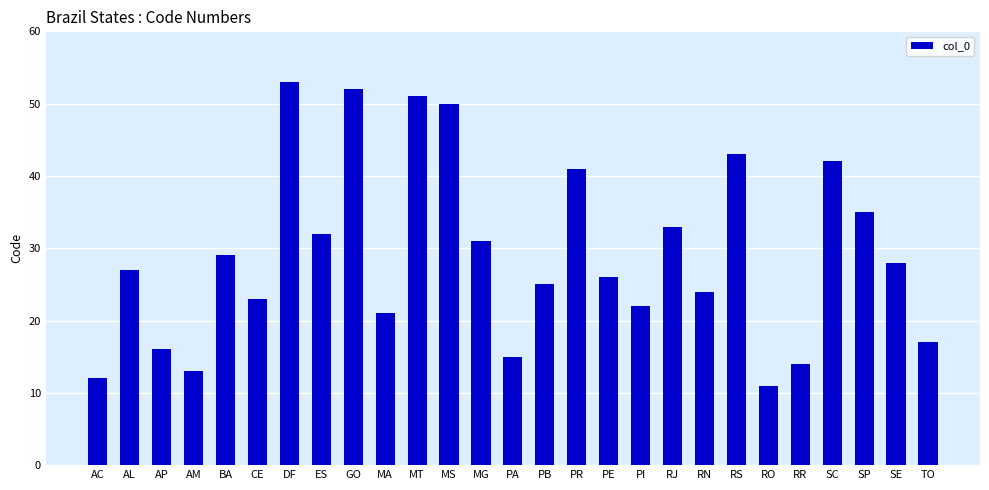

How many bars are there in total?

27